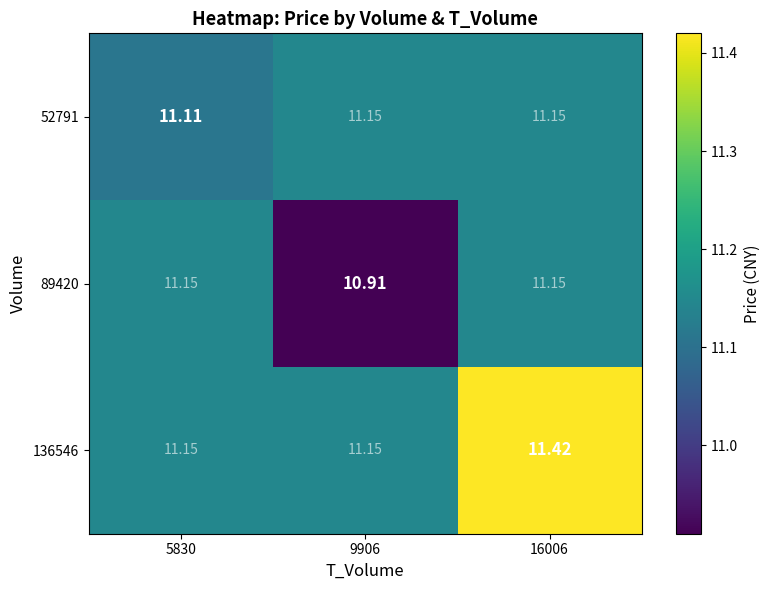

How many series are shown in this chart?

3